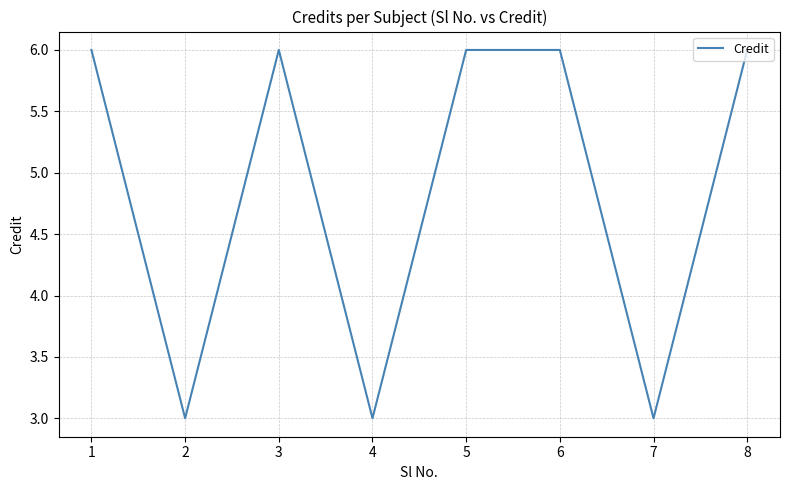

What is the difference between the second highest and second lowest values?

3